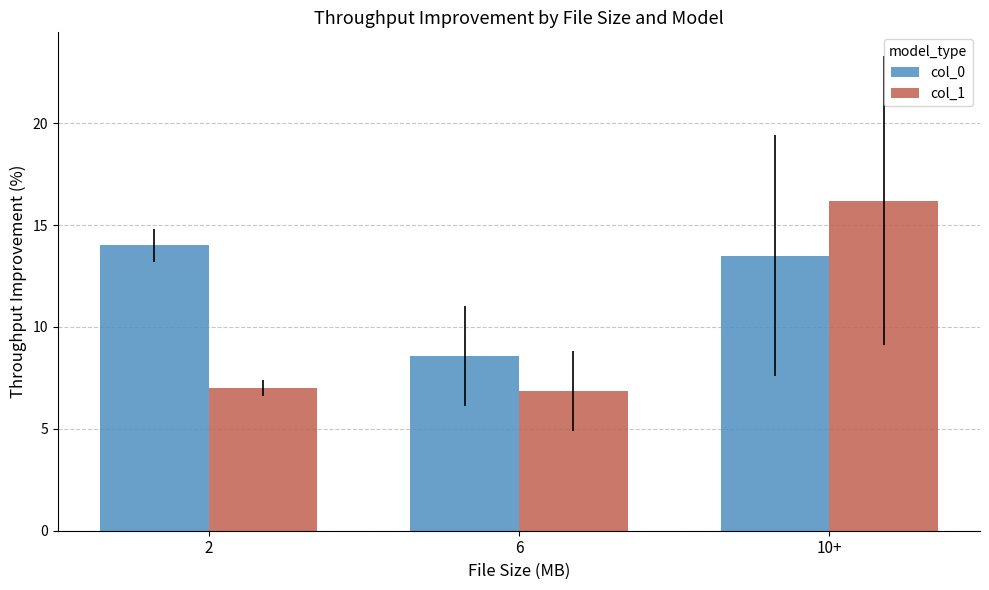

Reading left to right, list all the values displayed in this chart.

col_0: 14.0	8.6	13.5
col_1: 7.0	6.9	16.2